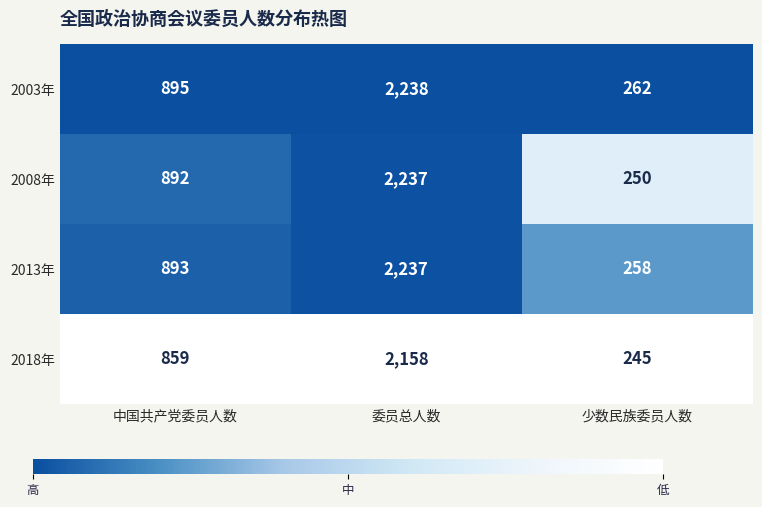

Reading right to left, transcribe all the data shown in this chart.

2003年: 少数民族委员人数=262	委员总人数=2238	中国共产党委员人数=895
2008年: 少数民族委员人数=250	委员总人数=2237	中国共产党委员人数=892
2013年: 少数民族委员人数=258	委员总人数=2237	中国共产党委员人数=893
2018年: 少数民族委员人数=245	委员总人数=2158	中国共产党委员人数=859